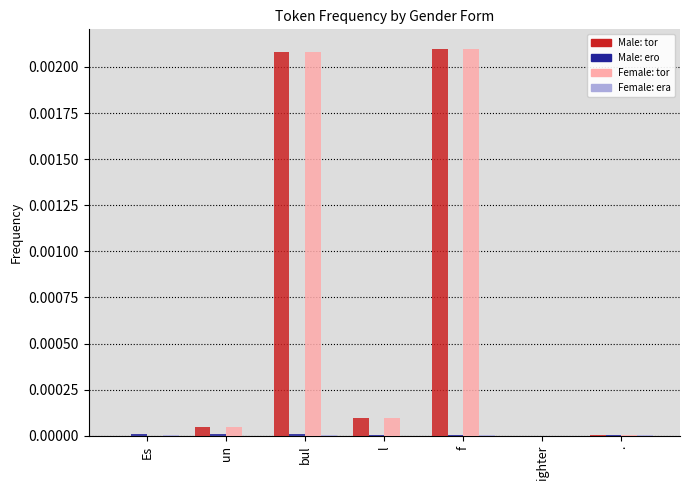

The Female: tor series shows 0.0 at l. True or false?

True